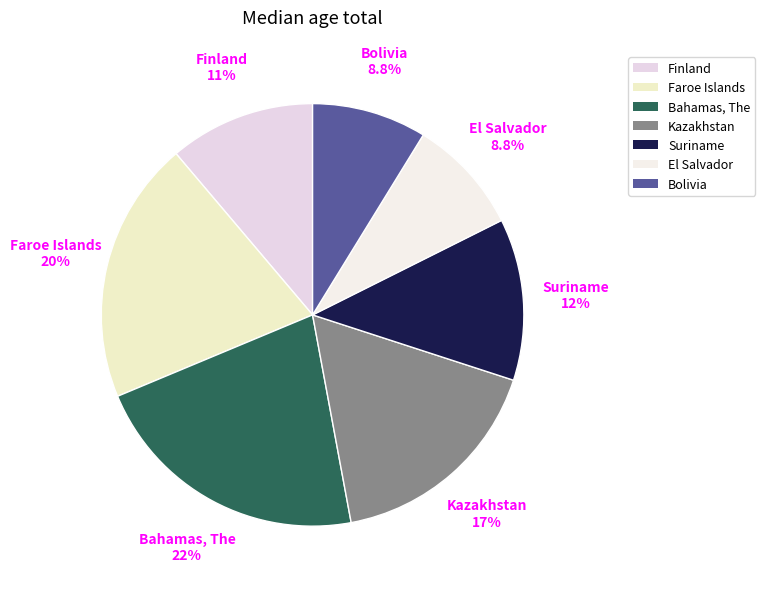

Does Faroe Islands account for over 50% of the chart?

No